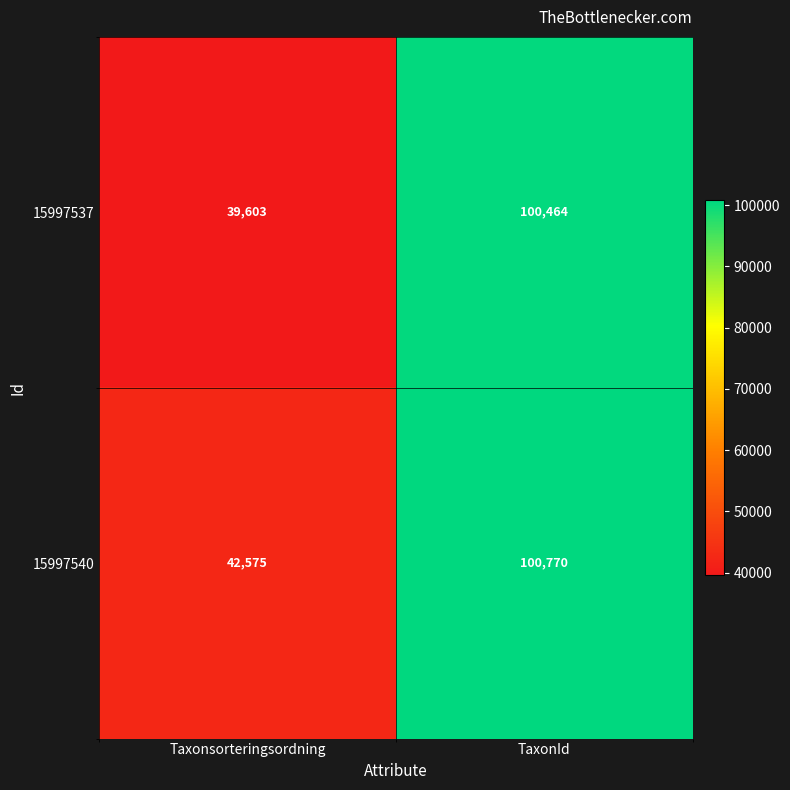

Which category has the highest value across all series?

TaxonId